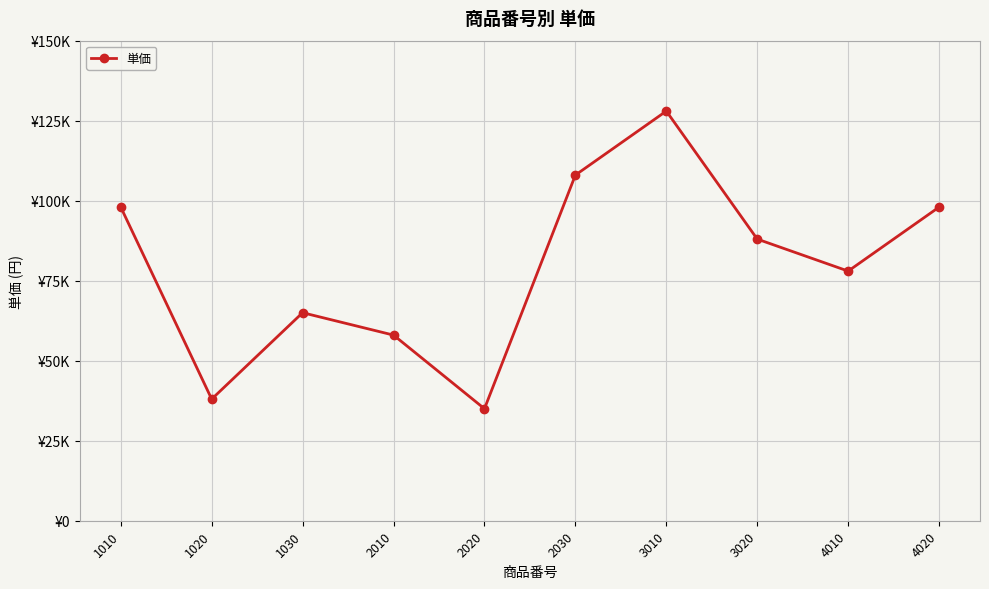

True or false: the data shows 49691 at 3020.

False